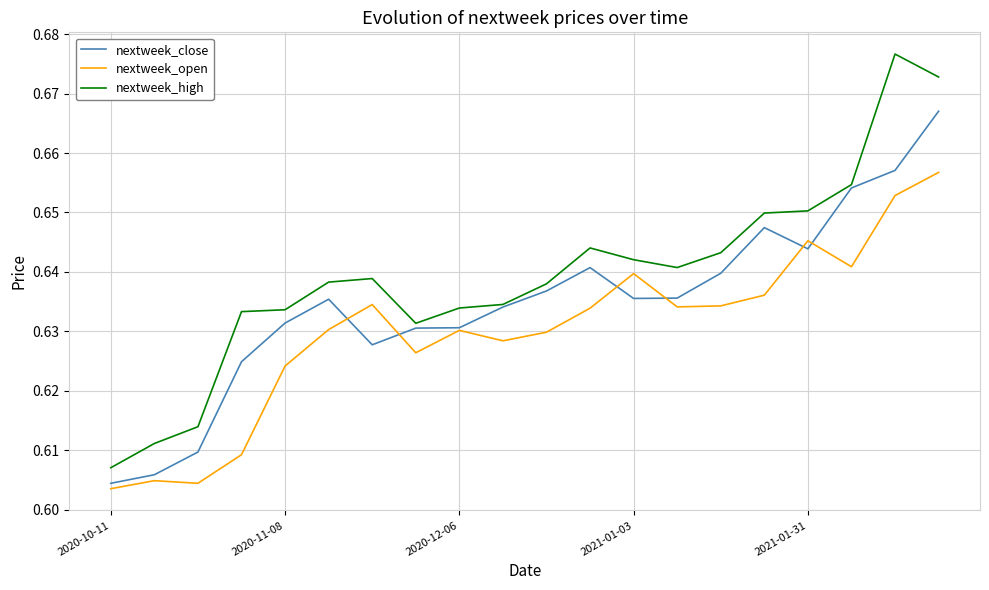

Which series has the largest total across all categories?

nextweek_high